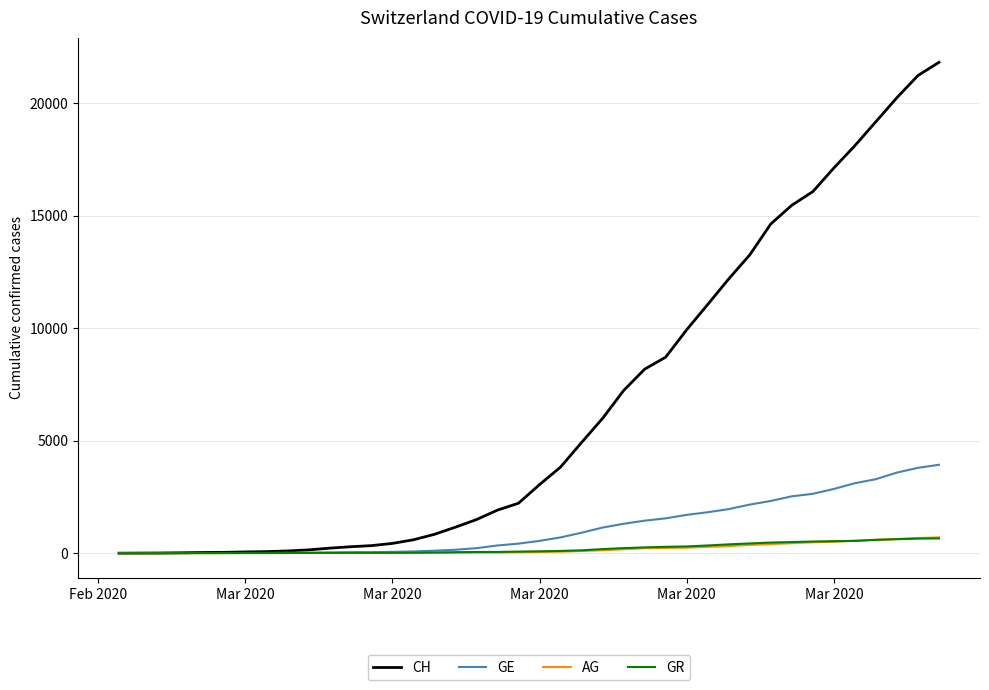

Which series has the largest total across all categories?

CH